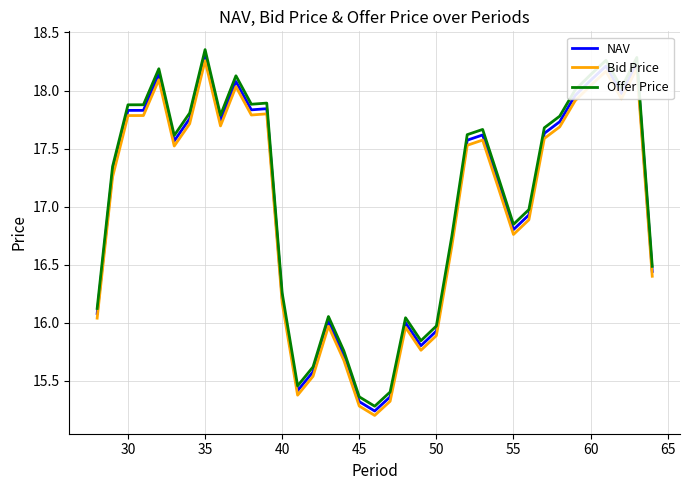

What is the difference between the maximum and minimum values in the Offer Price series?

3.1